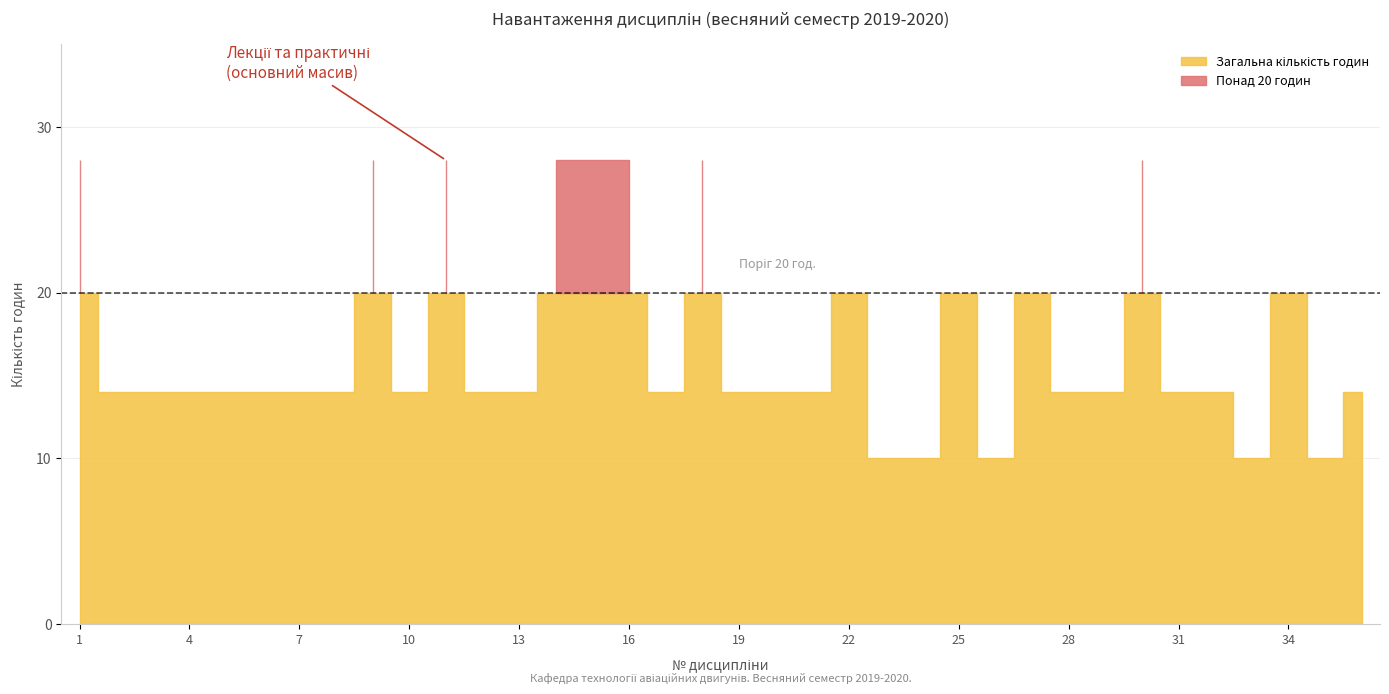

Which category has the lowest value across all series?

23